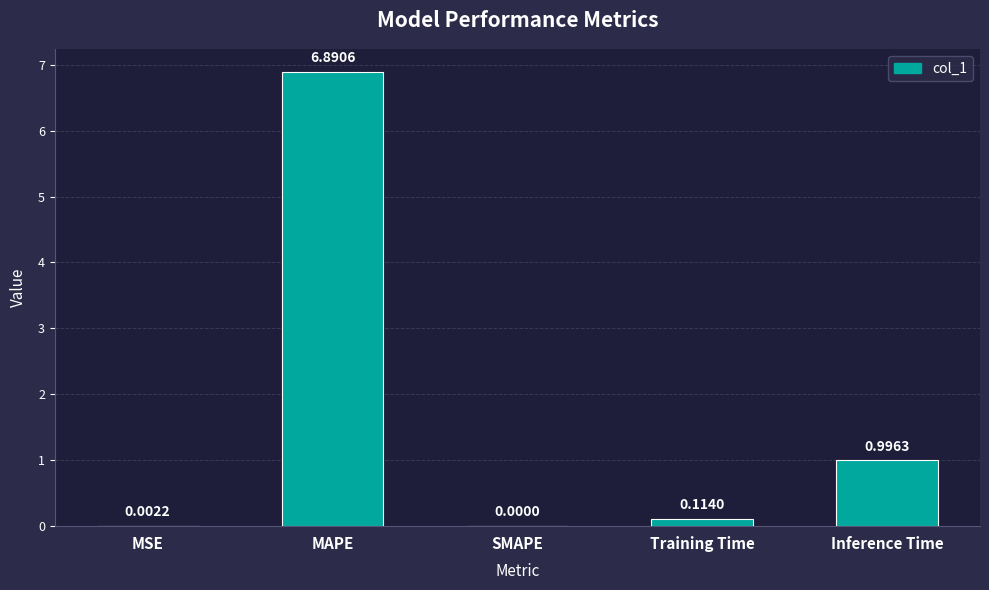

What is the change in value from MSE to Training Time?

+0.1